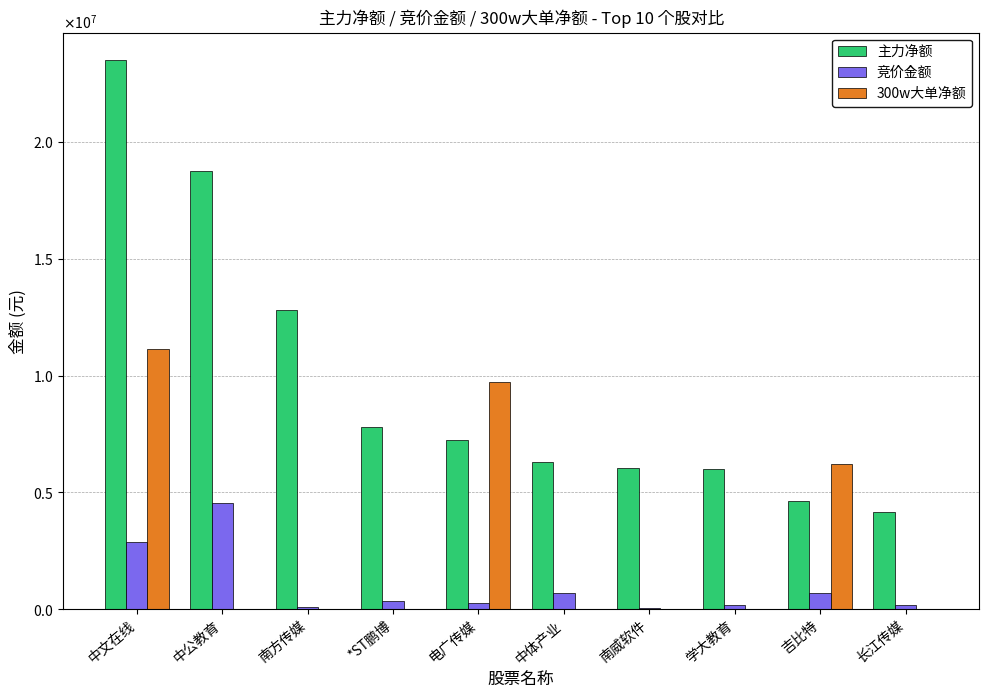

Reading left to right, transcribe all the data shown in this chart.

主力净额: 中文在线=23498038	中公教育=18749139	南方传媒=12804249	*ST鹏博=7818118	电广传媒=7251229	中体产业=6320945	南威软件=6033697	学大教育=5995870	吉比特=4639247	长江传媒=4156954
竞价金额: 中文在线=2891571	中公教育=4543290	南方传媒=110160	*ST鹏博=348996	电广传媒=269512	中体产业=712155	南威软件=43365	学大教育=180424	吉比特=677644	长江传媒=179643
300w大单净额: 中文在线=11140158	中公教育=0	南方传媒=0	*ST鹏博=0	电广传媒=9718948	中体产业=0	南威软件=0	学大教育=0	吉比特=6234334	长江传媒=0